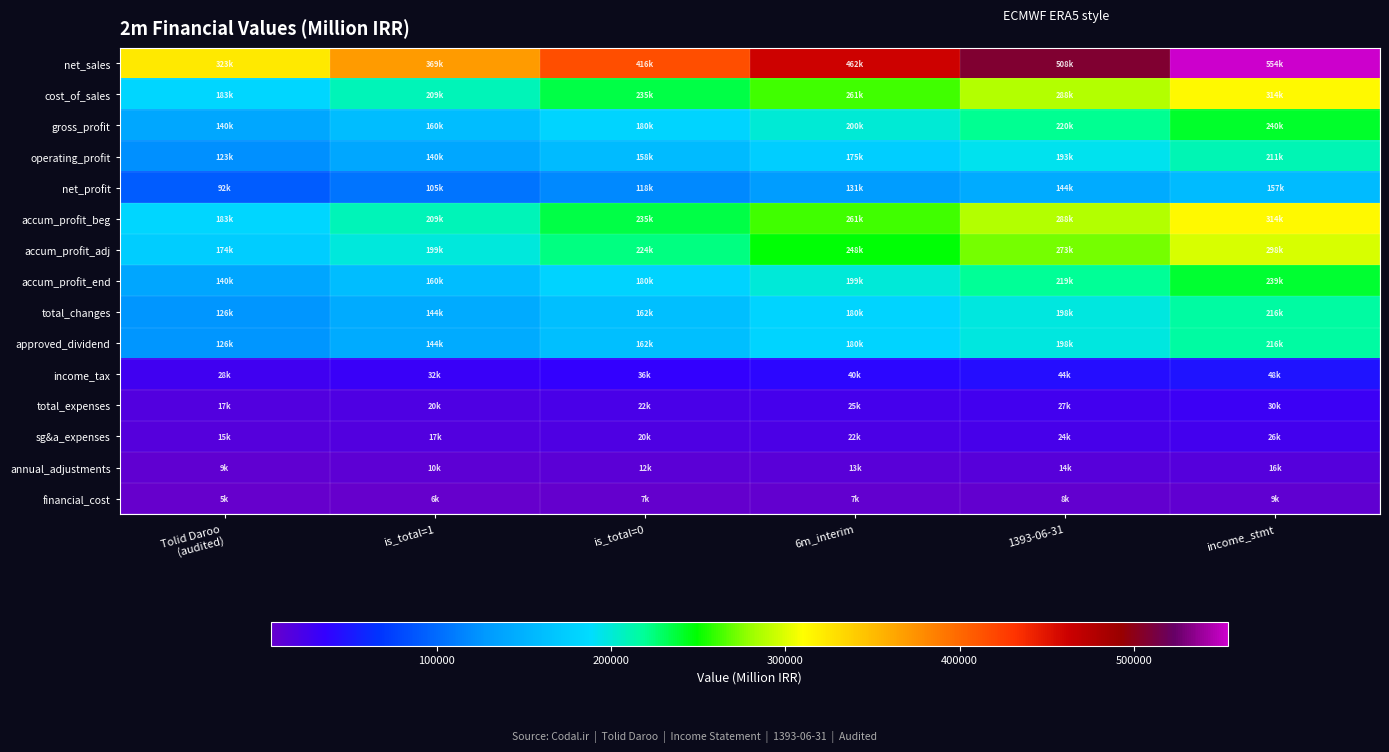

Reading left to right, transcribe all the data shown in this chart.

net_sales: Tolid Daroo
(audited)=323256.5	is_total=1=369436.0	is_total=0=415615.5	6m_interim=461795.0	1393-06-31=507974.5	income_stmt=554154.0
cost_of_sales: Tolid Daroo
(audited)=183006.6	is_total=1=209150.4	is_total=0=235294.2	6m_interim=261438.0	1393-06-31=287581.8	income_stmt=313725.6
gross_profit: Tolid Daroo
(audited)=140249.9	is_total=1=160285.6	is_total=0=180321.3	6m_interim=200357.0	1393-06-31=220392.7	income_stmt=240428.4
operating_profit: Tolid Daroo
(audited)=122813.6	is_total=1=140358.4	is_total=0=157903.2	6m_interim=175448.0	1393-06-31=192992.8	income_stmt=210537.6
net_profit: Tolid Daroo
(audited)=91812.7	is_total=1=104928.8	is_total=0=118044.9	6m_interim=131161.0	1393-06-31=144277.1	income_stmt=157393.2
accum_profit_beg: Tolid Daroo
(audited)=183007.3	is_total=1=209151.2	is_total=0=235295.1	6m_interim=261439.0	1393-06-31=287582.9	income_stmt=313726.8
accum_profit_adj: Tolid Daroo
(audited)=173834.5	is_total=1=198668.0	is_total=0=223501.5	6m_interim=248335.0	1393-06-31=273168.5	income_stmt=298002.0
accum_profit_end: Tolid Daroo
(audited)=139647.2	is_total=1=159596.8	is_total=0=179546.4	6m_interim=199496.0	1393-06-31=219445.6	income_stmt=239395.2
total_changes: Tolid Daroo
(audited)=126000.0	is_total=1=144000.0	is_total=0=162000.0	6m_interim=180000.0	1393-06-31=198000.0	income_stmt=216000.0
approved_dividend: Tolid Daroo
(audited)=126000.0	is_total=1=144000.0	is_total=0=162000.0	6m_interim=180000.0	1393-06-31=198000.0	income_stmt=216000.0
income_tax: Tolid Daroo
(audited)=27932.1	is_total=1=31922.4	is_total=0=35912.7	6m_interim=39903.0	1393-06-31=43893.3	income_stmt=47883.6
total_expenses: Tolid Daroo
(audited)=17436.3	is_total=1=19927.2	is_total=0=22418.1	6m_interim=24909.0	1393-06-31=27399.9	income_stmt=29890.8
sg&a_expenses: Tolid Daroo
(audited)=15285.9	is_total=1=17469.6	is_total=0=19653.3	6m_interim=21837.0	1393-06-31=24020.7	income_stmt=26204.4
annual_adjustments: Tolid Daroo
(audited)=9172.8	is_total=1=10483.2	is_total=0=11793.6	6m_interim=13104.0	1393-06-31=14414.4	income_stmt=15724.8
financial_cost: Tolid Daroo
(audited)=5075.0	is_total=1=5800.0	is_total=0=6525.0	6m_interim=7250.0	1393-06-31=7975.0	income_stmt=8700.0